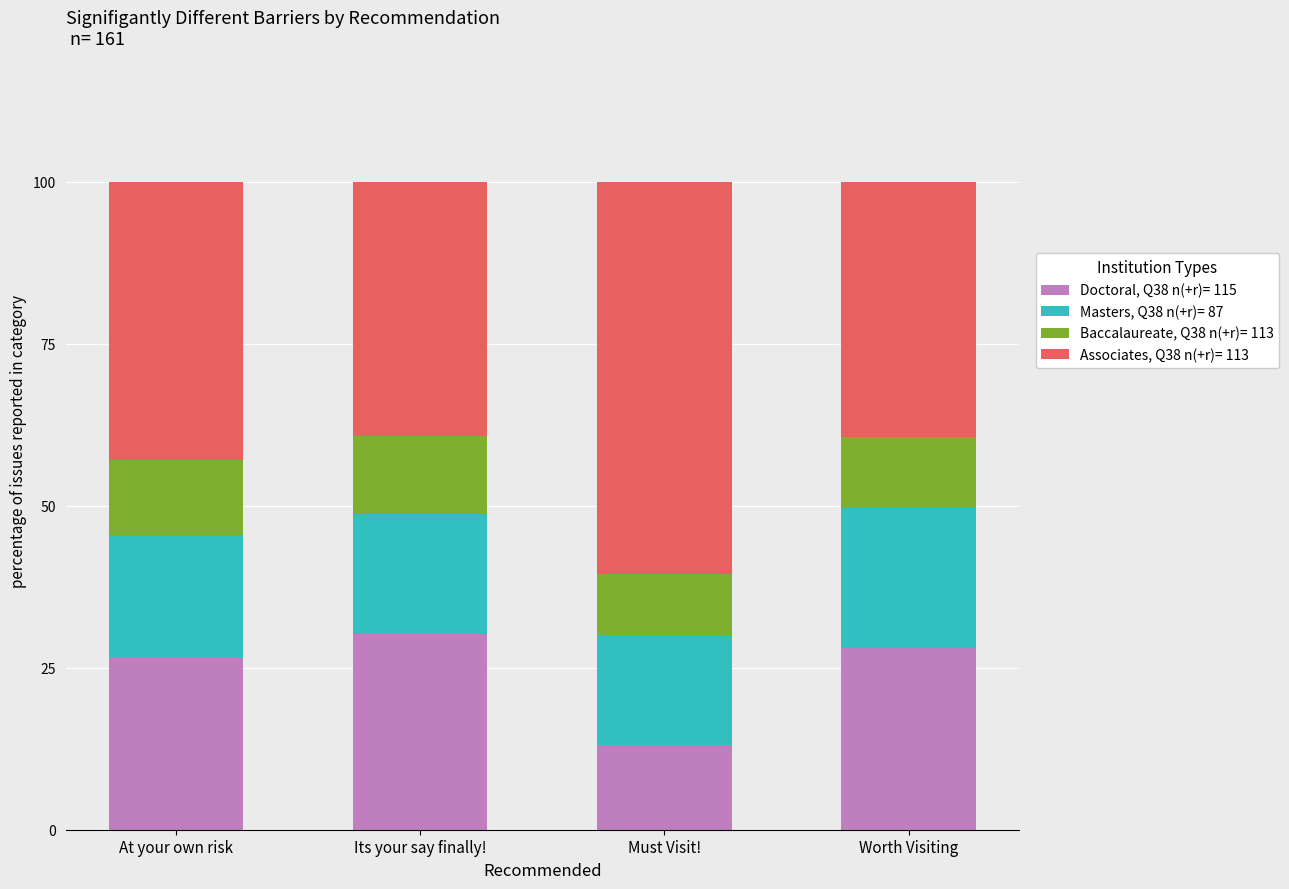

The Doctoral, Q38 n(+r)= 115 series shows 13.0 at Must Visit!. True or false?

True